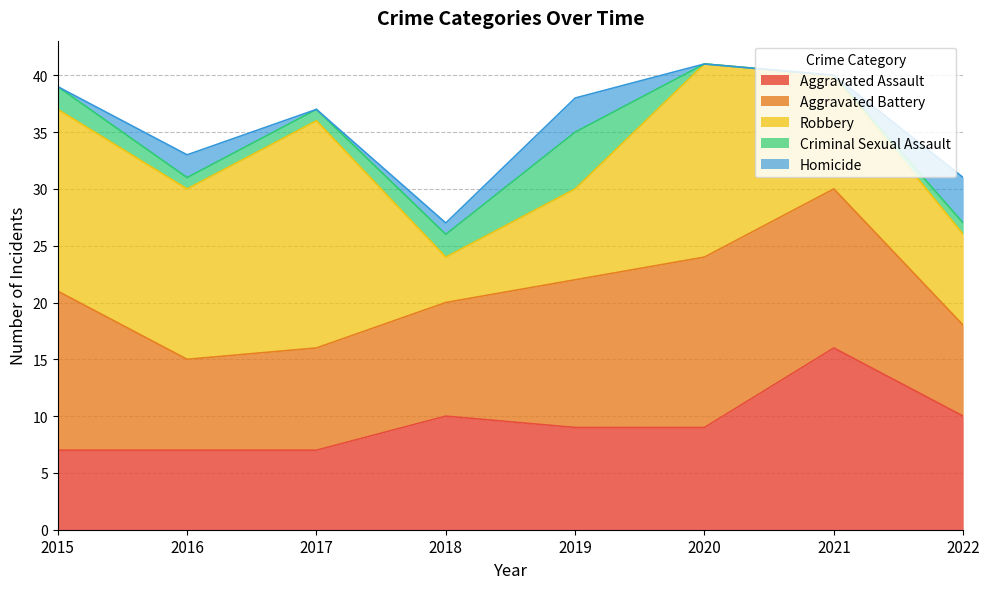

Rank the categories by Aggravated Assault value from lowest to highest.

2015, 2016, 2017, 2019, 2020, 2018, 2022, 2021